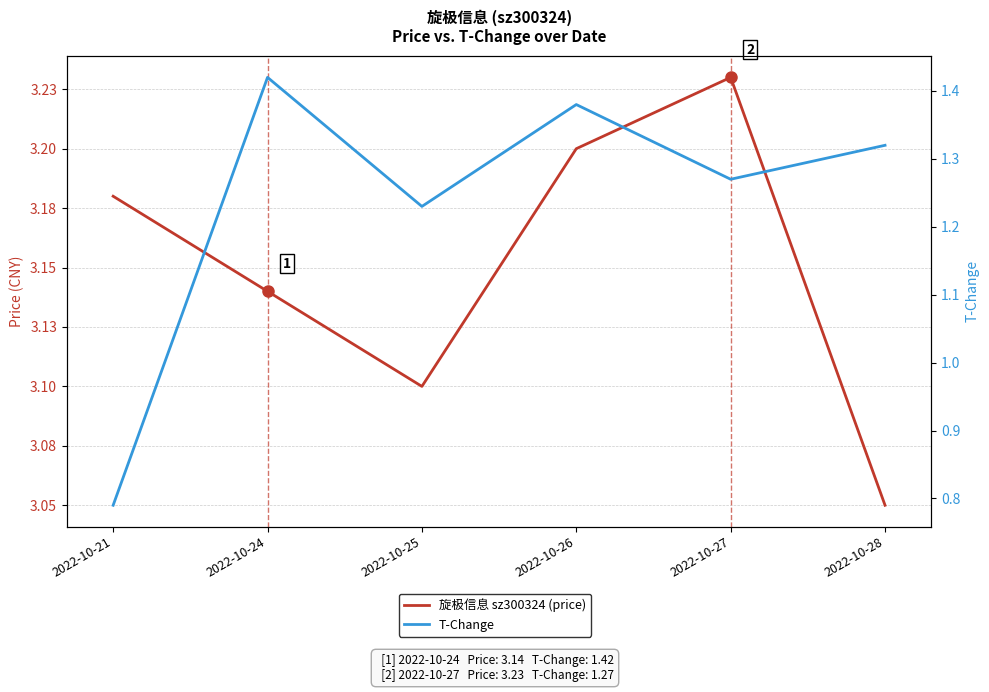

What is the greatest value displayed?

3.2